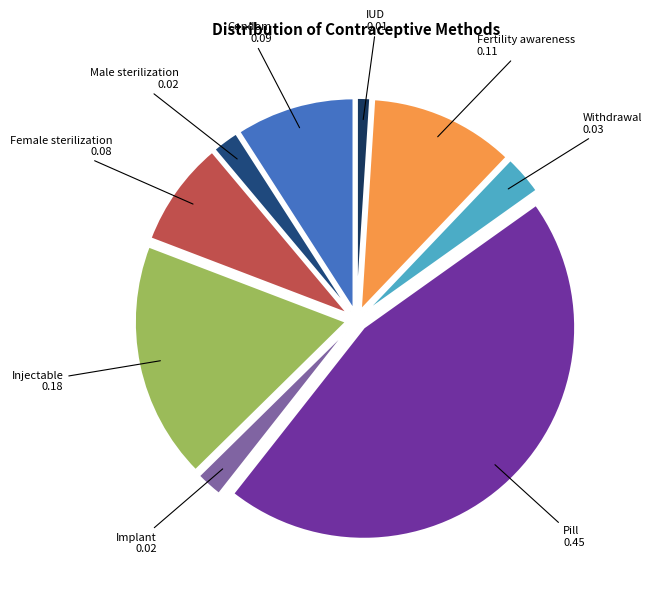

Does Injectable account for over 50% of the chart?

No